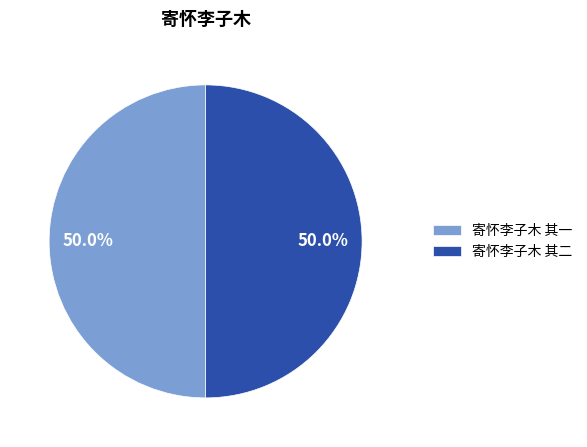

Approximately how many times larger is the value at 寄怀李子木 其一 compared to 寄怀李子木 其二?

1.0